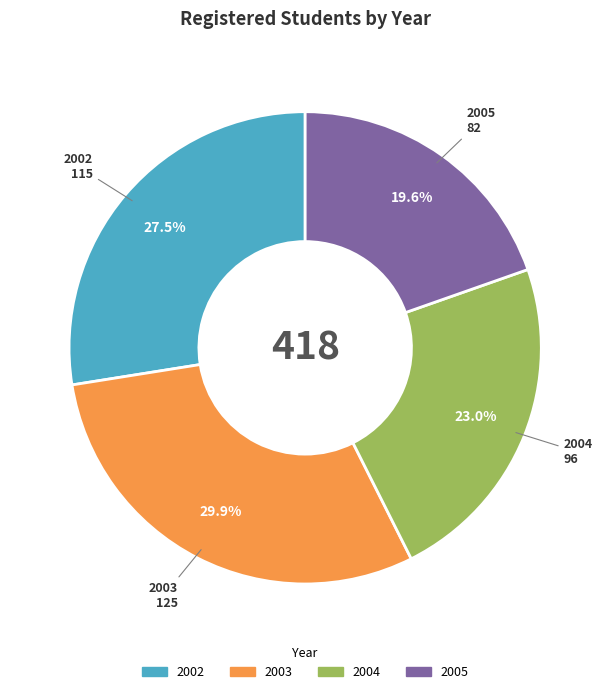

Rank the categories by value from lowest to highest.

2005, 2004, 2002, 2003